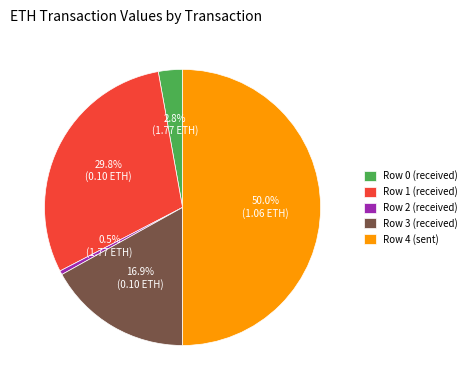

What is the smallest slice in the pie chart?

Row 2 (received)